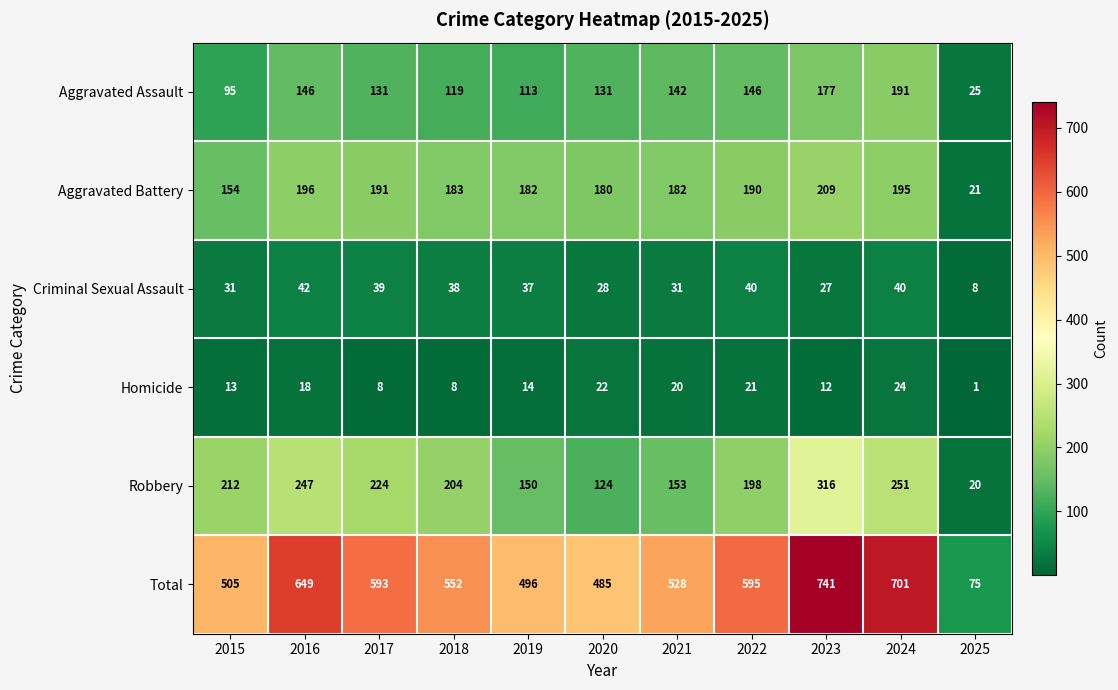

What is the spread (max minus min) of values at 2019?

482